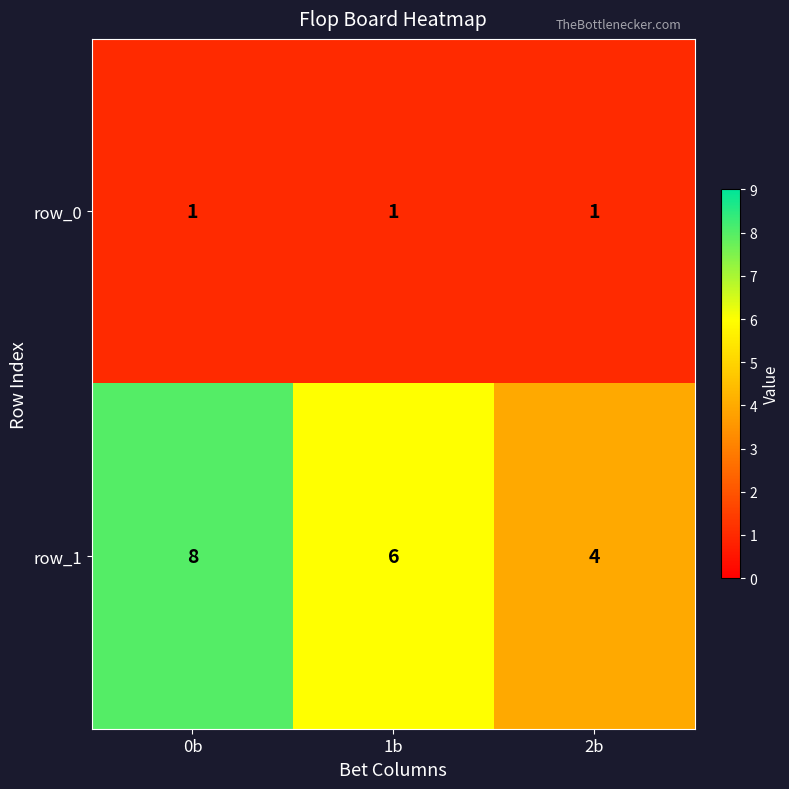

The value of row_1 at 2b is 1. True or false?

False